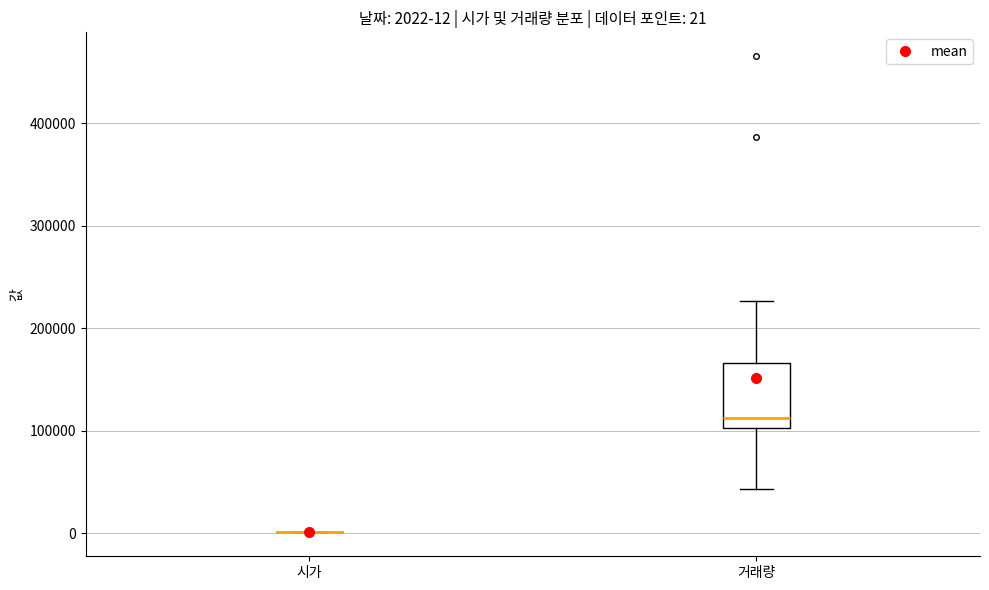

Which box is the tallest, from its lower edge to its upper edge?

거래량